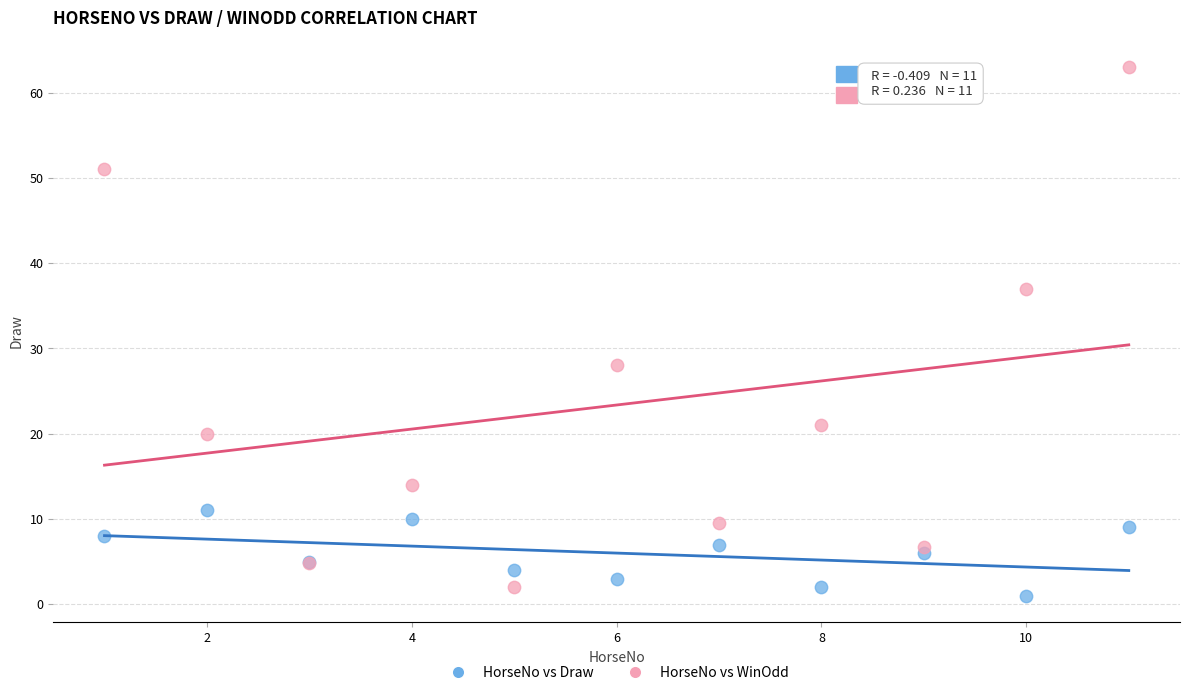

Across all series, what Y value is closest to 32?

28.0